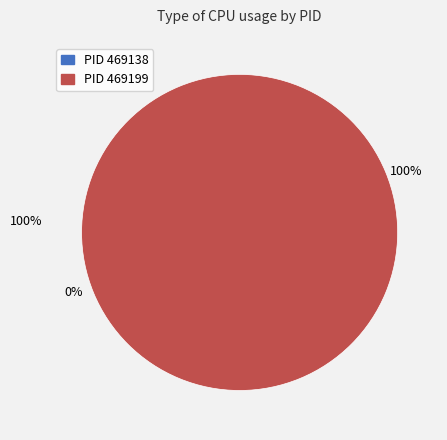

Is it true that 469199 is 99% of the pie?

False